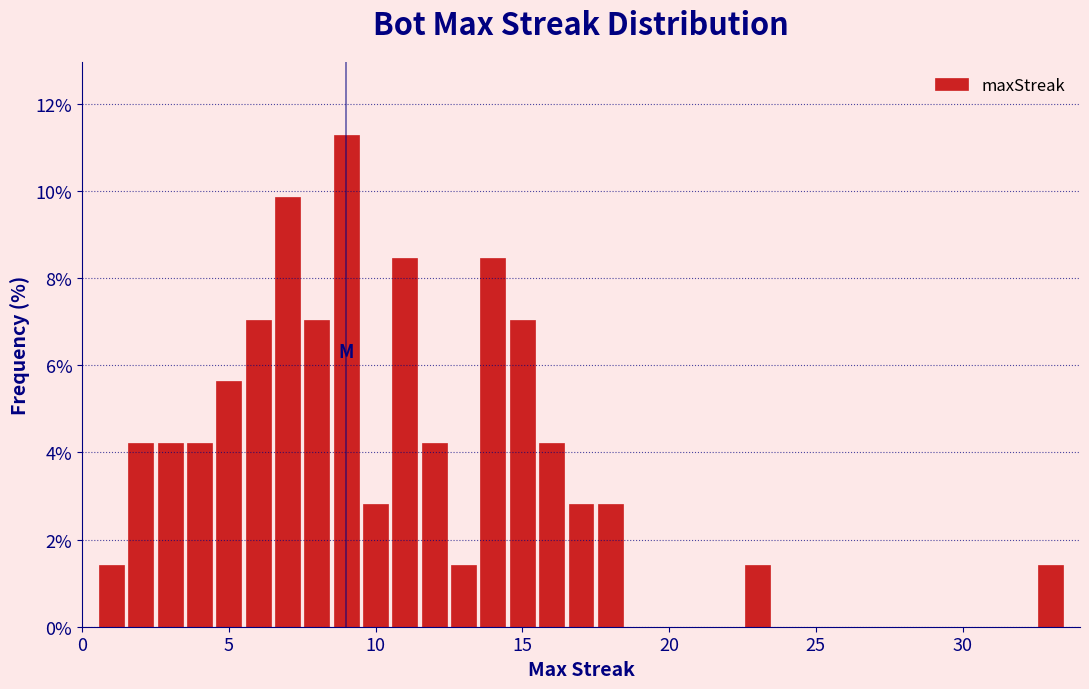

Read against the x-axis, roughly where is the centre of the tallest bar?

9.0